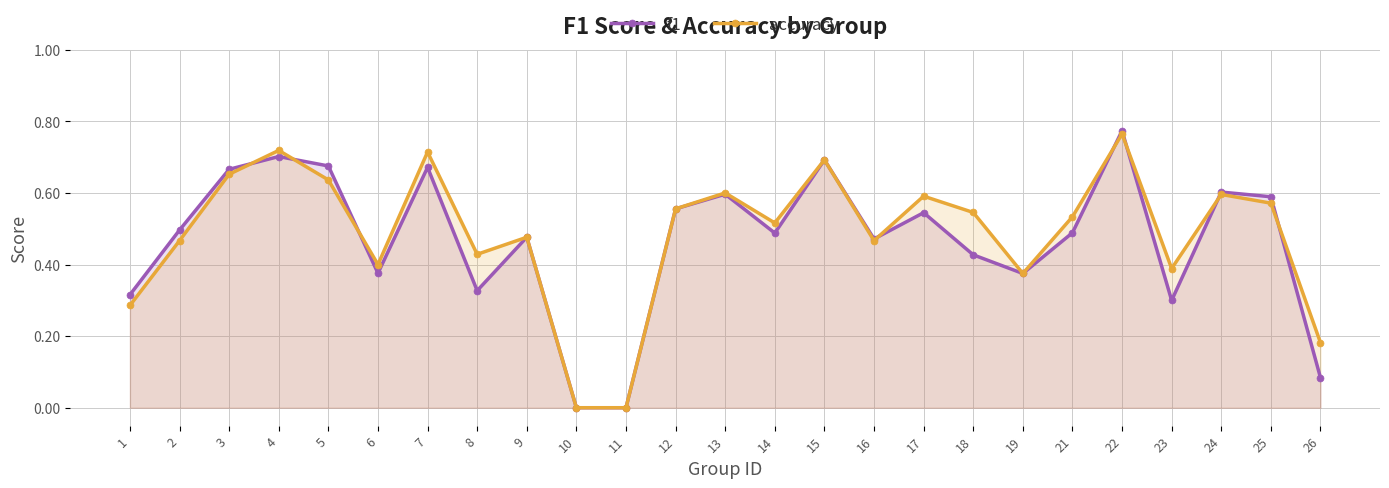

Which series ends up on top after the final intersection of accuracy and f1?

accuracy